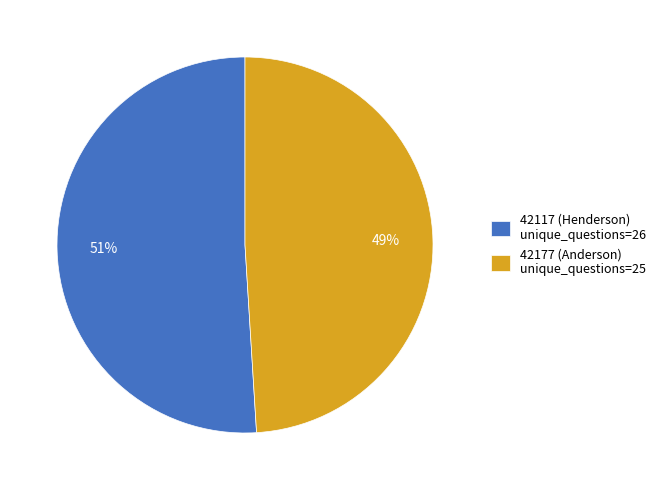

Is there any slice that represents more than half of the pie?

Yes